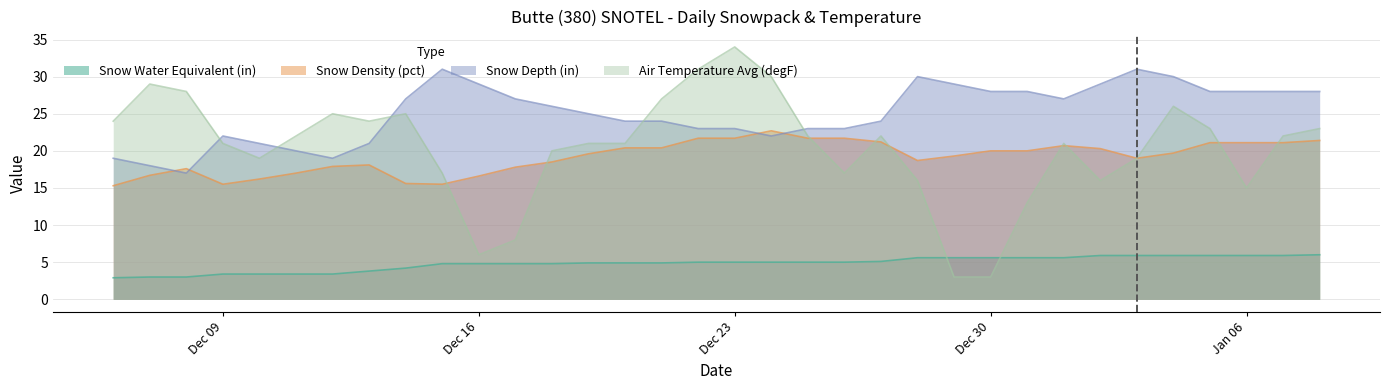

Which series changed the most between 2019-12-19 and 2019-12-21?

Air Temperature Avg (degF)